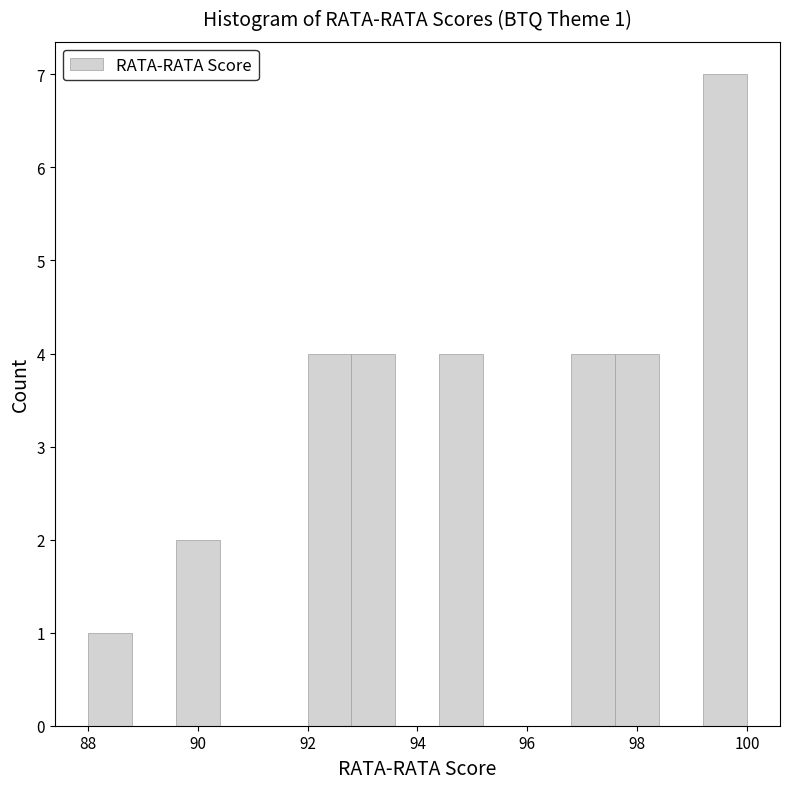

Which range on the x-axis has the tallest bar?

99.2 to 100.0